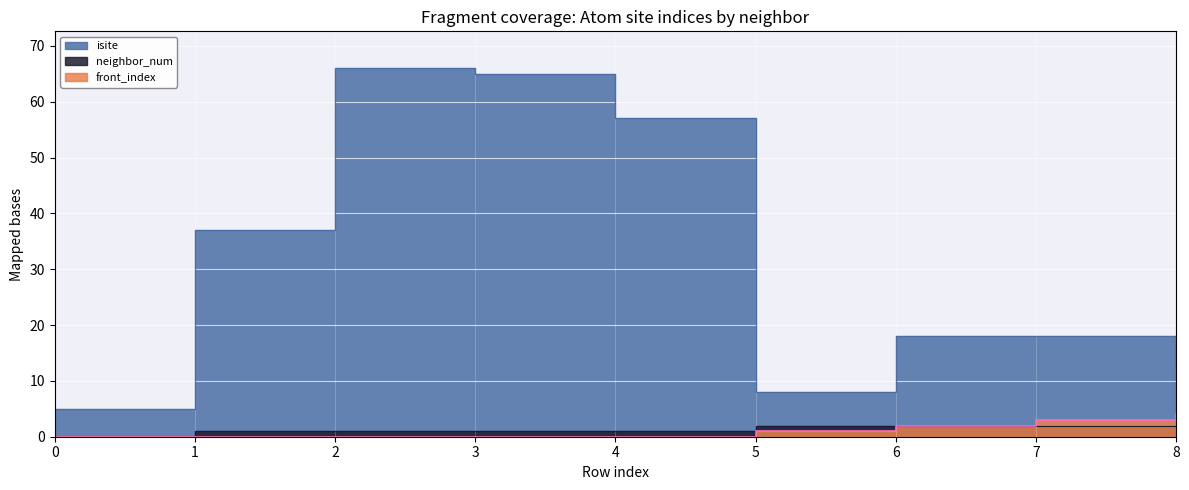

What are all the series names shown in the legend?

isite, neighbor_num, front_index